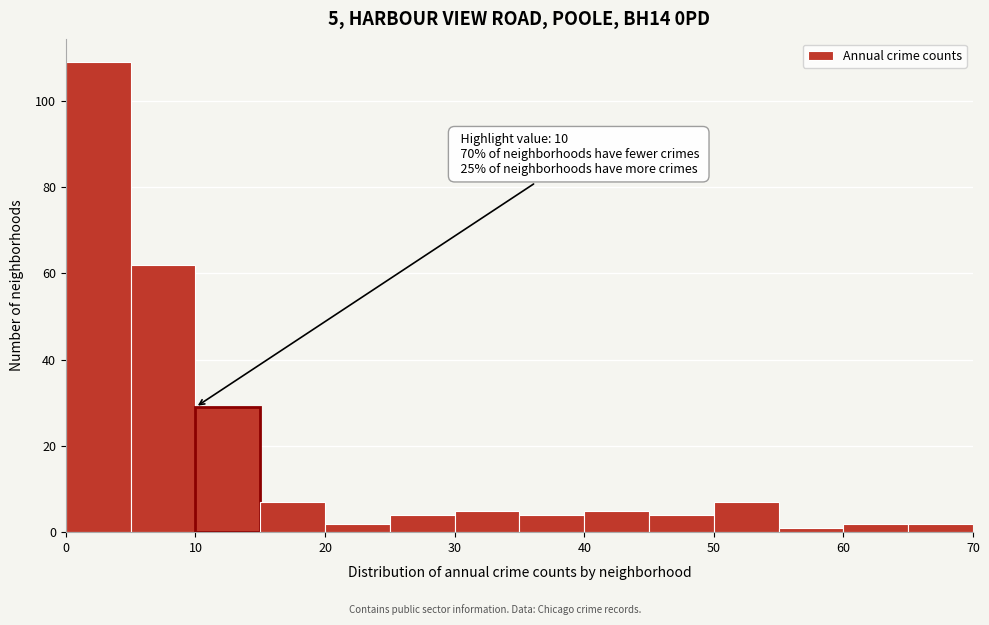

Over which range of the x-axis is the bar tallest?

0 to 5